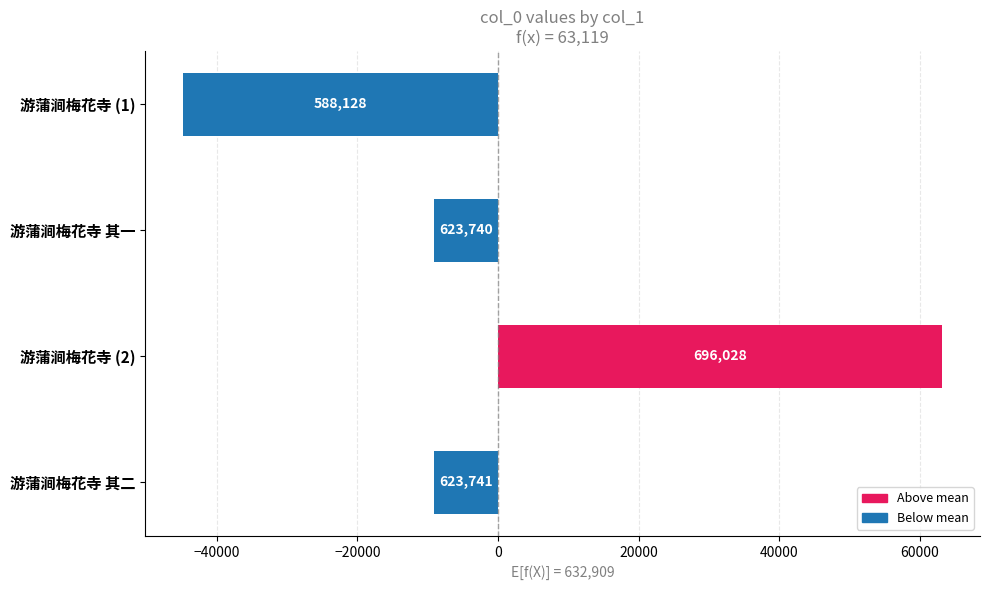

What is the minimum value shown in the chart?

-44781.2